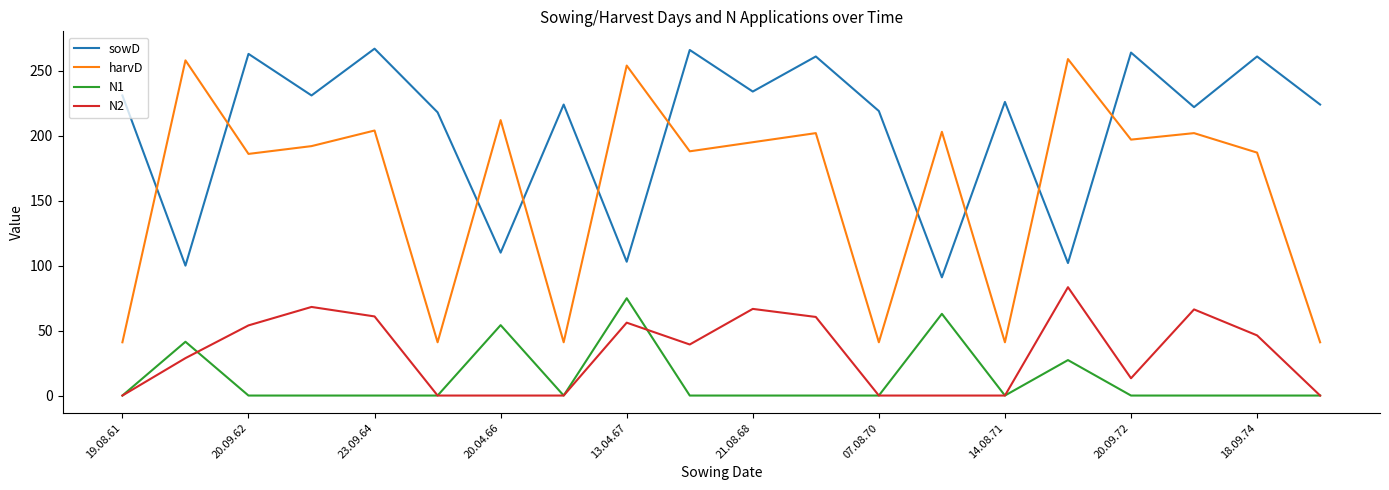

True or false: N2 and sowD cross at least once.

False